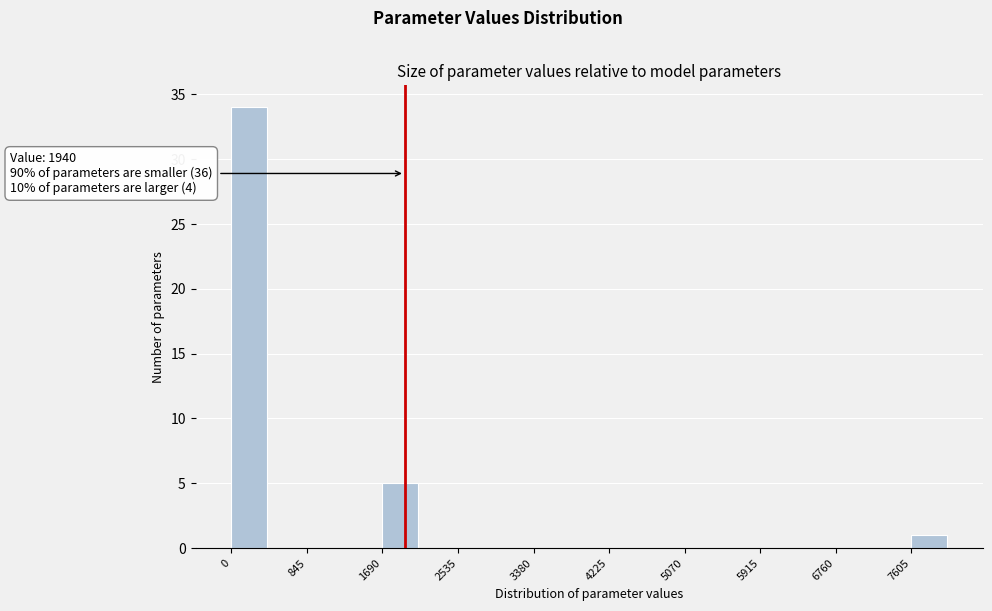

Which range on the x-axis has the tallest bar?

0 to 400